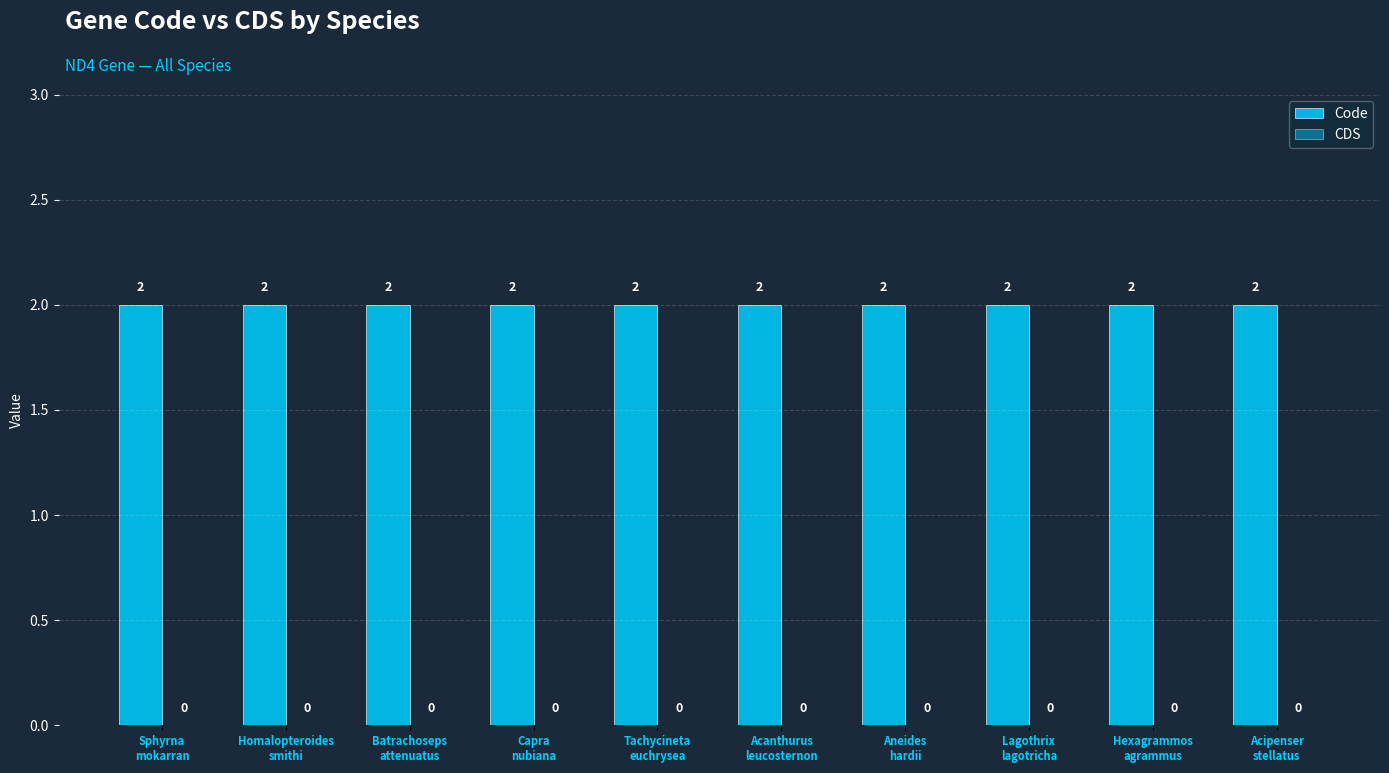

True or false: Code has a value of 1 at Hexagrammos
agrammus.

False